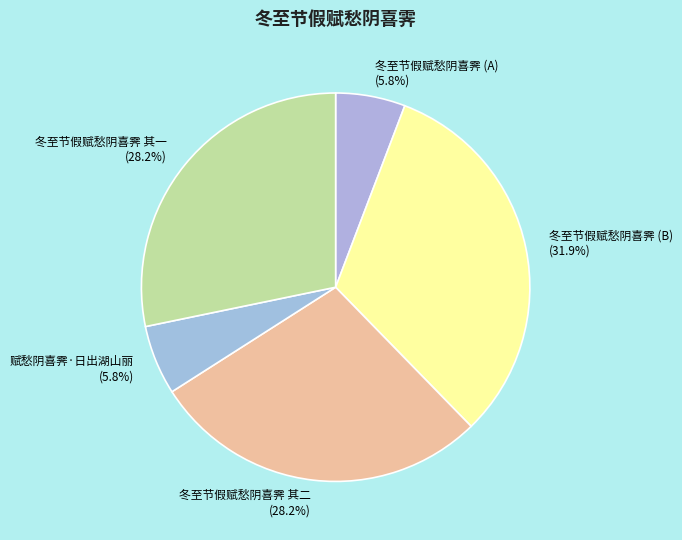

Is there any slice that represents more than half of the pie?

No